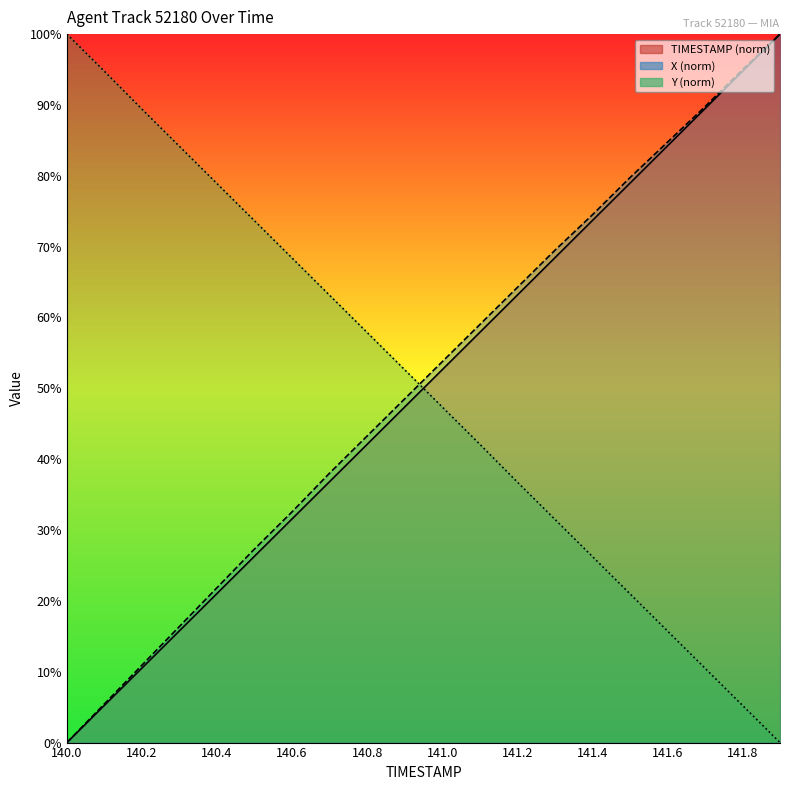

Which category has the highest value across all series?

141.9